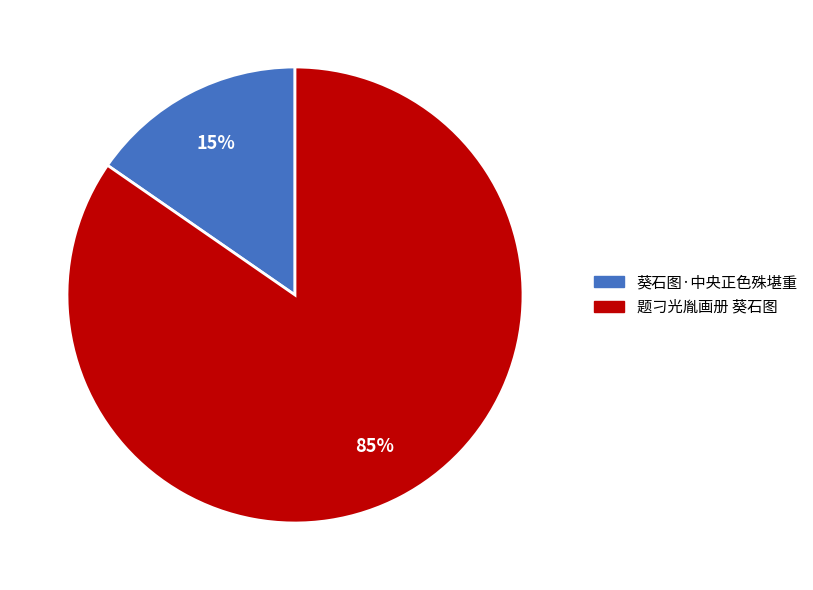

Rank the categories by value from lowest to highest.

葵石图·中央正色殊堪重, 题刁光胤画册 葵石图